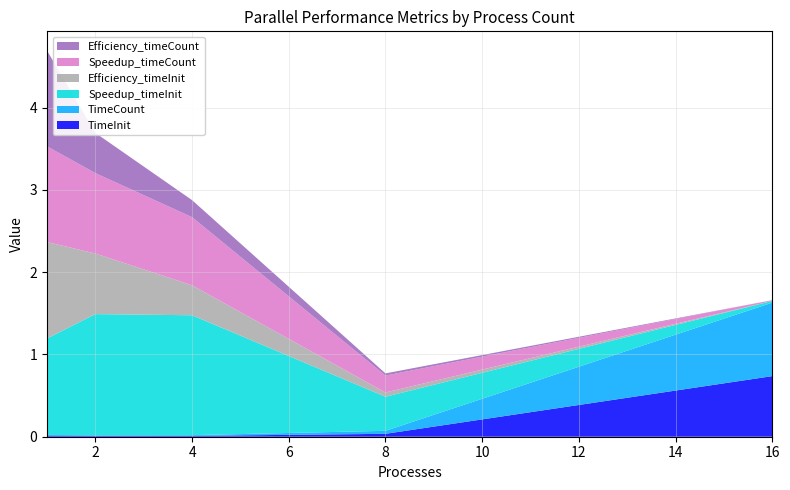

Reading left to right, list all the values displayed in this chart.

TimeInit: 1=0.0	2=0.0	4=0.0	8=0.0	16=0.7
TimeCount: 1=0.0	2=0.0	4=0.0	8=0.0	16=0.9
Speedup_timeInit: 1=1.2	2=1.5	4=1.5	8=0.4	16=0.0
Efficiency_timeInit: 1=1.2	2=0.7	4=0.4	8=0.1	16=0.0
Speedup_timeCount: 1=1.2	2=1.0	4=0.8	8=0.2	16=0.0
Efficiency_timeCount: 1=1.2	2=0.5	4=0.2	8=0.0	16=0.0